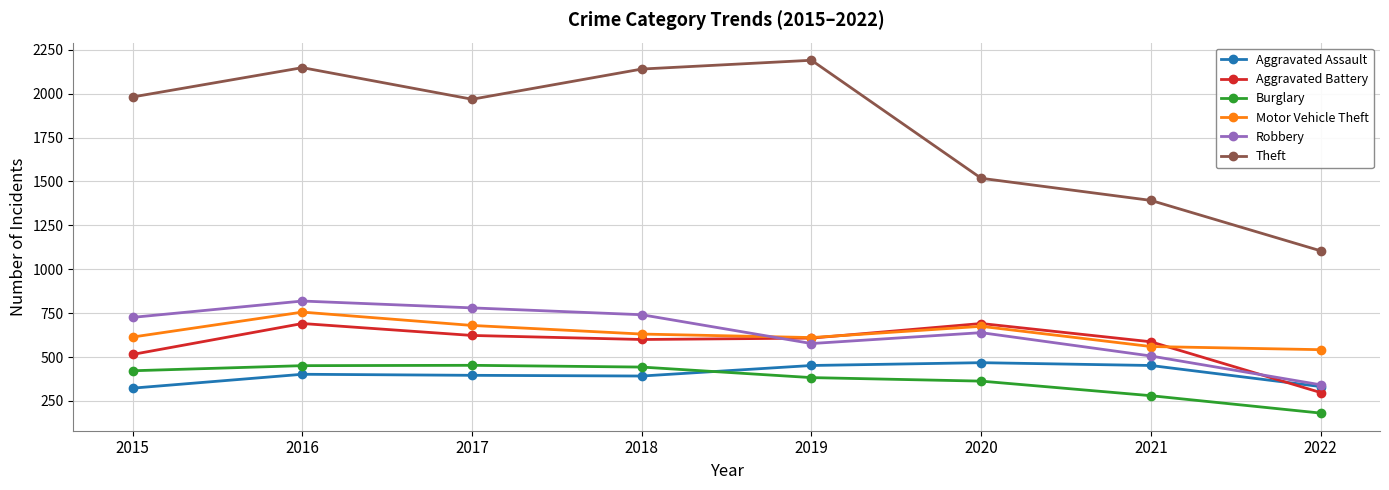

How many values in the Aggravated Assault series are below 402?

4